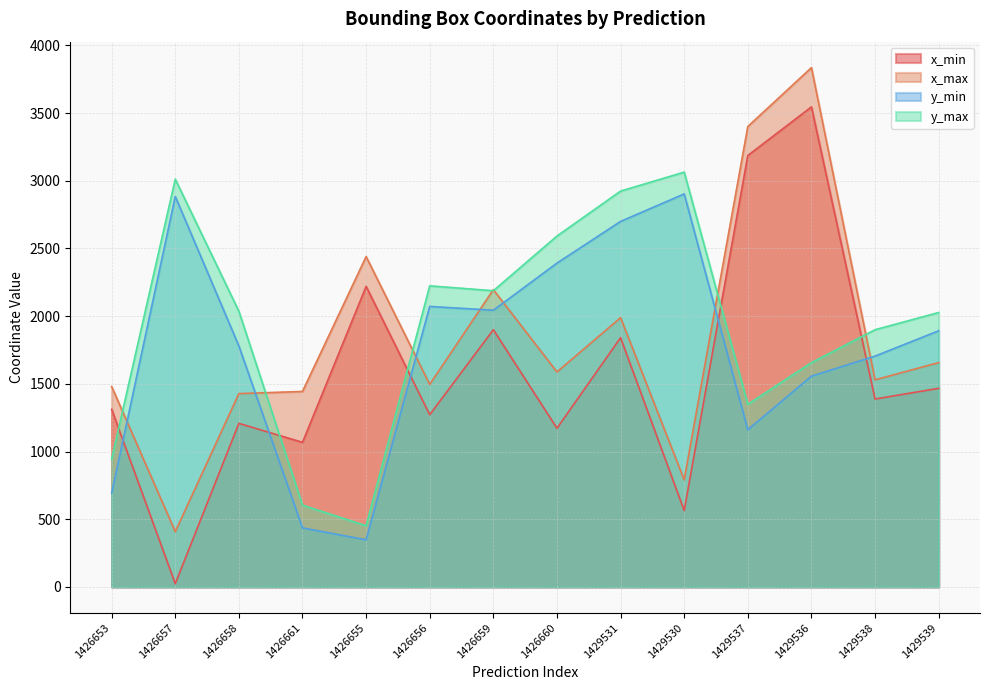

Which series has the largest total across all categories?

y_max